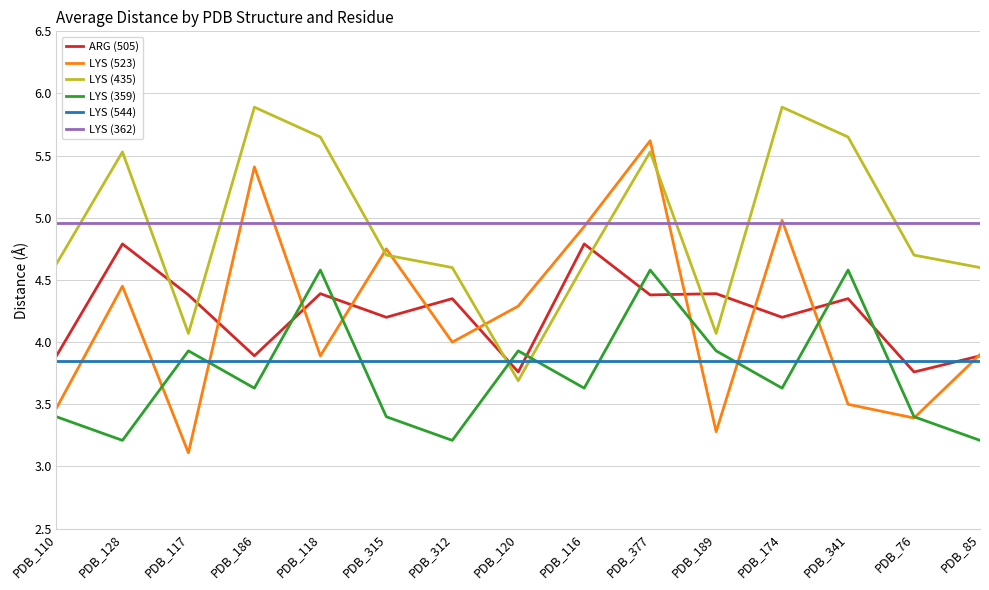

Is this an area chart (filled region under the line)?

No